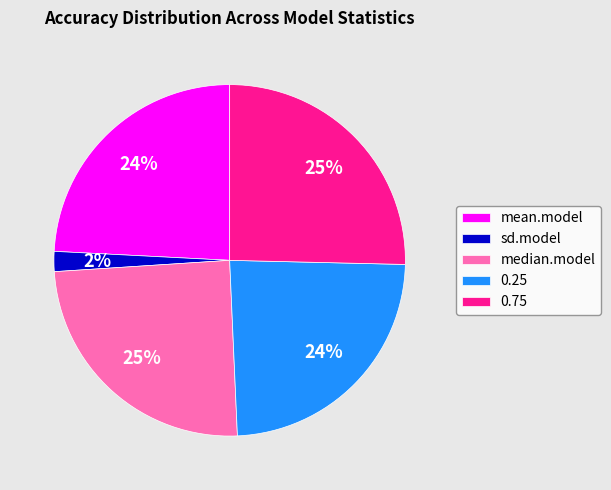

To the nearest percent, what percentage of the pie is median.model?

25%